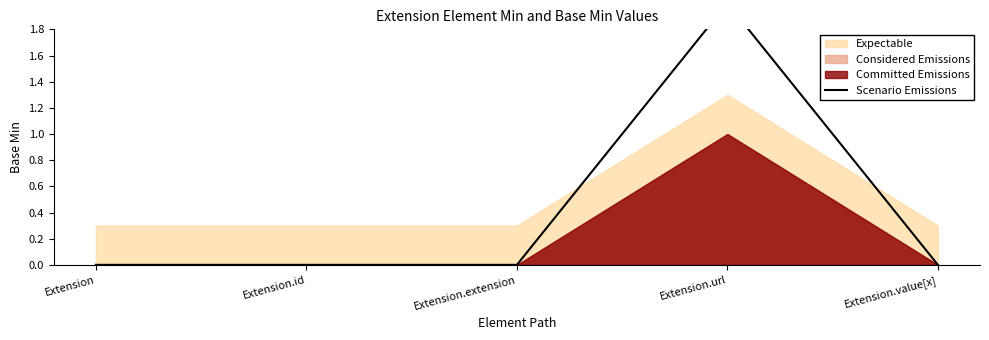

What is the label of the 3rd point from the right?

Extension.extension